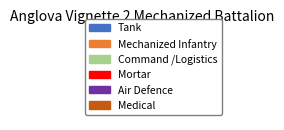

Approximately how many times larger is the value at Command /Logistics compared to Mechanized Infantry?

0.6